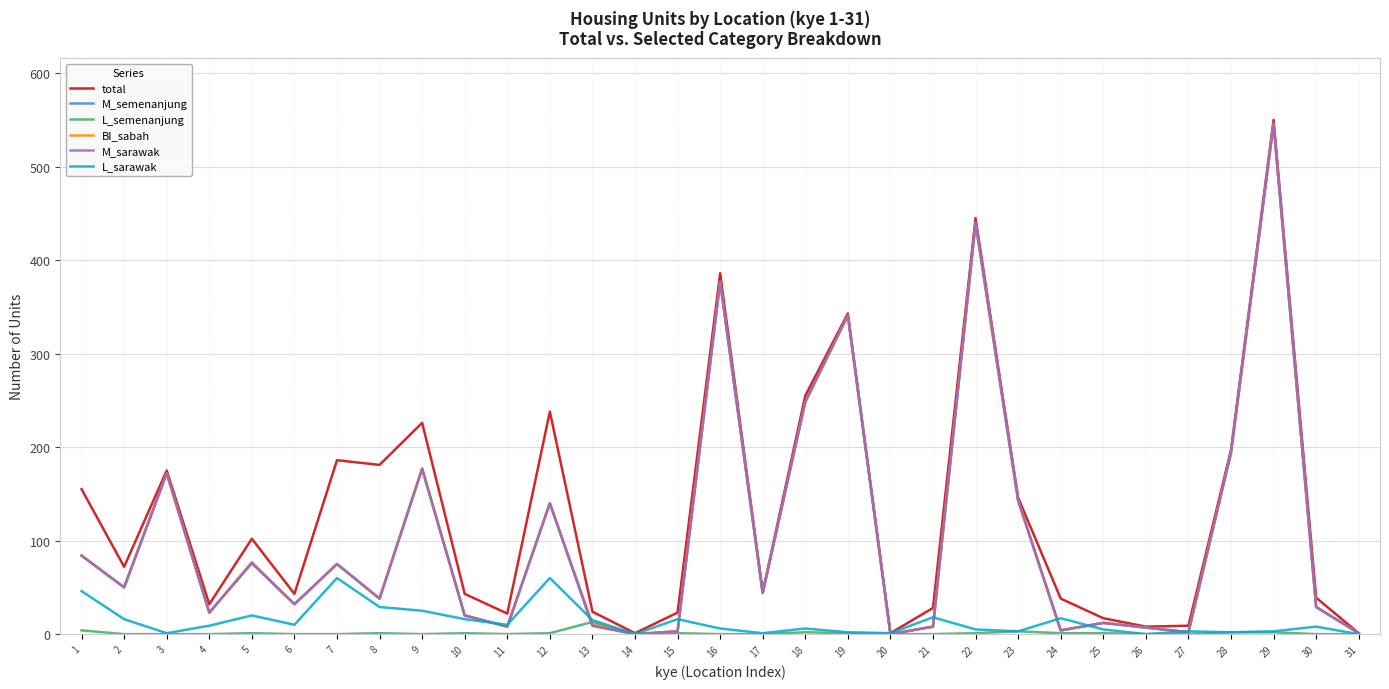

The L_semenanjung series shows 0 at 21. True or false?

True